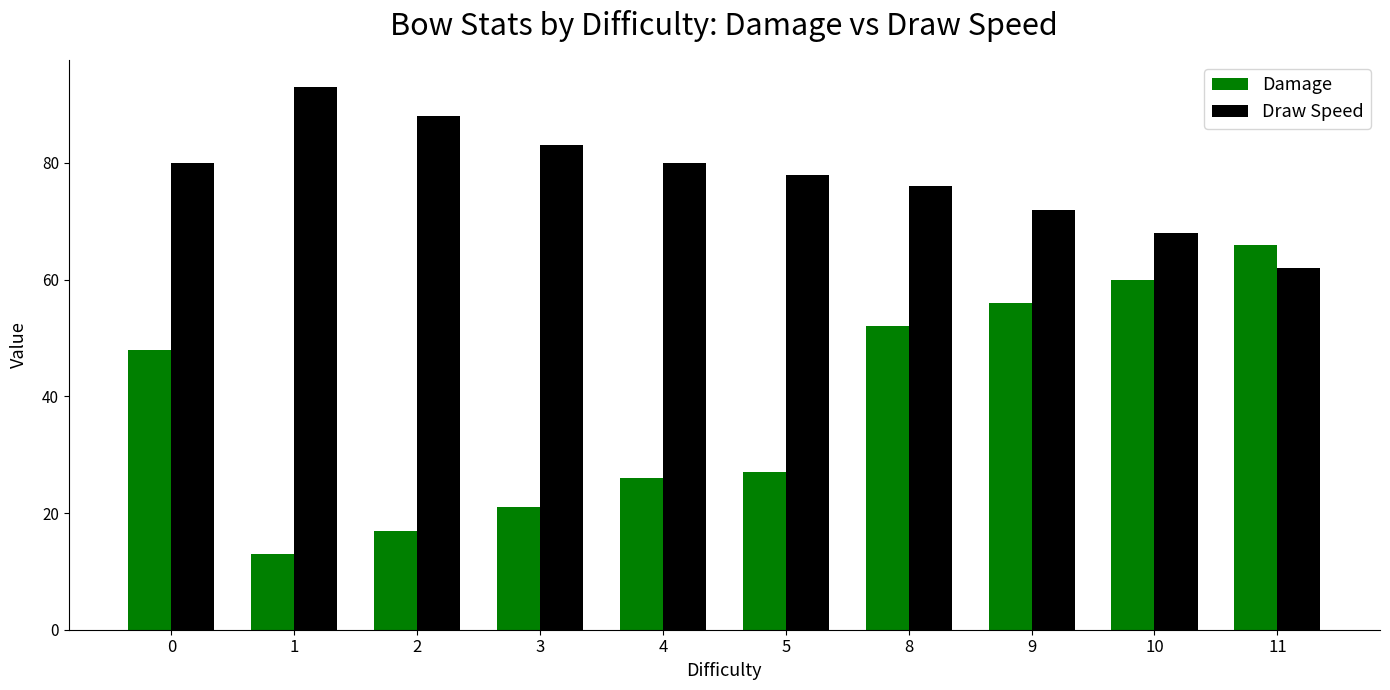

Between 4 and 11, which series saw the biggest shift?

Damage